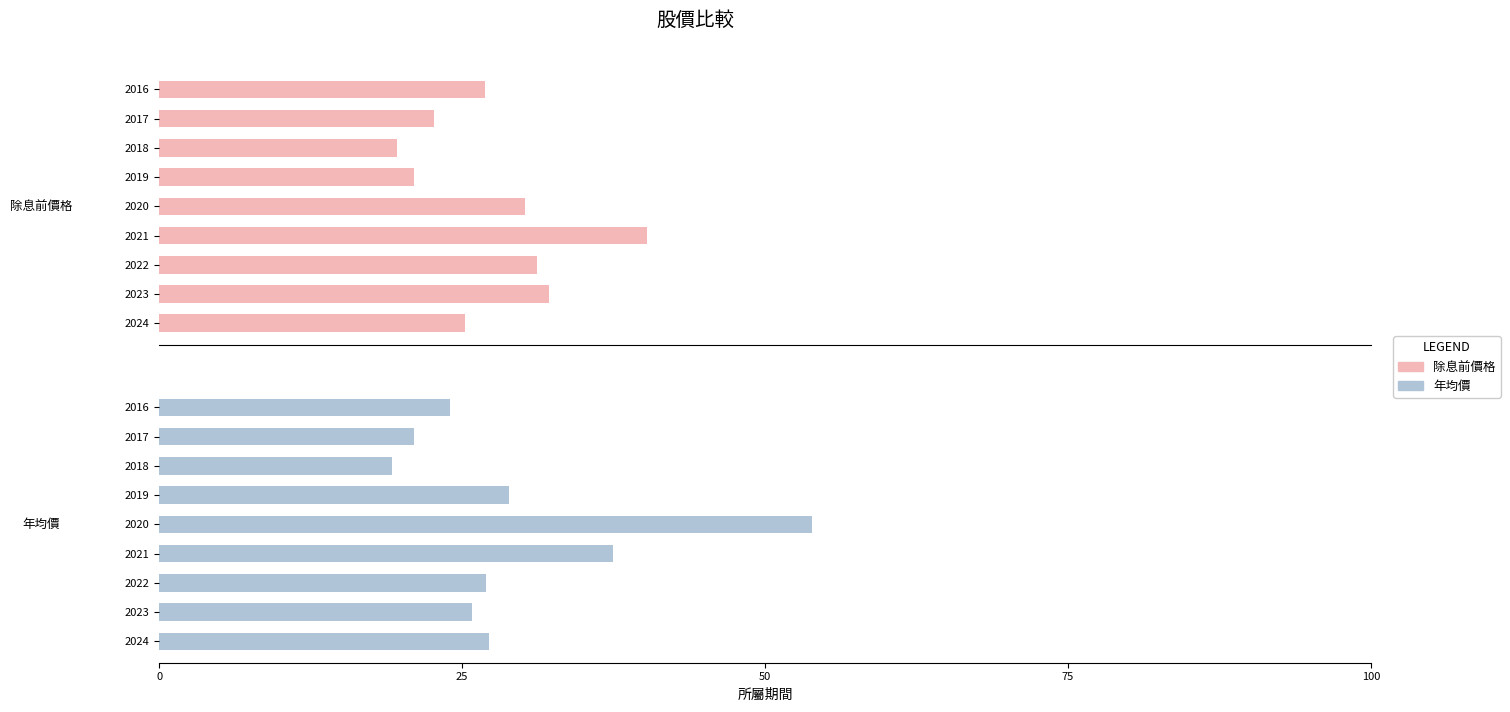

What is the value of the 除息前價格 bar at the 1st from the left?

25.2